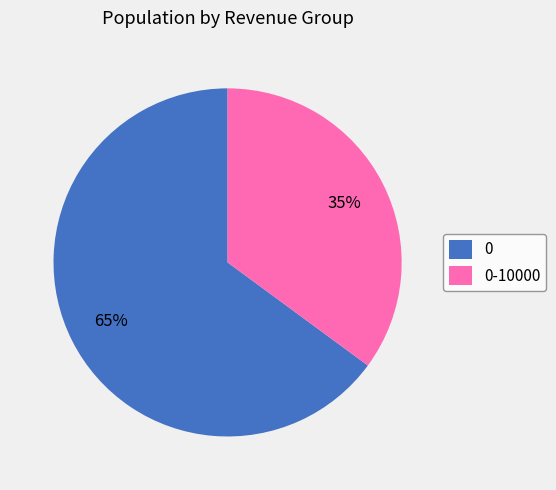

True or false: 0 accounts for 65% of the total.

True